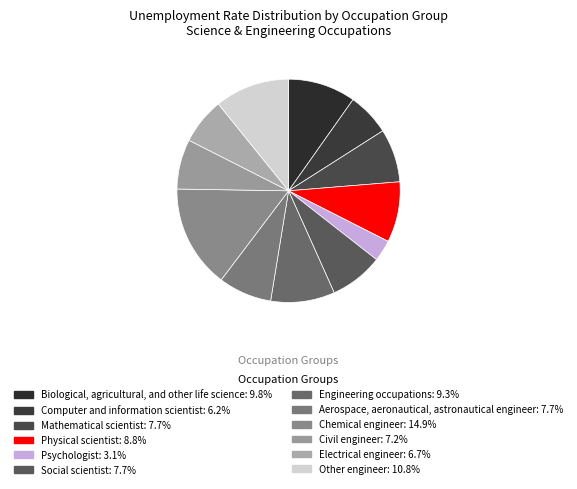

Is it true that Aerospace, aeronautical, astronautical engineer is 16% of the pie?

False